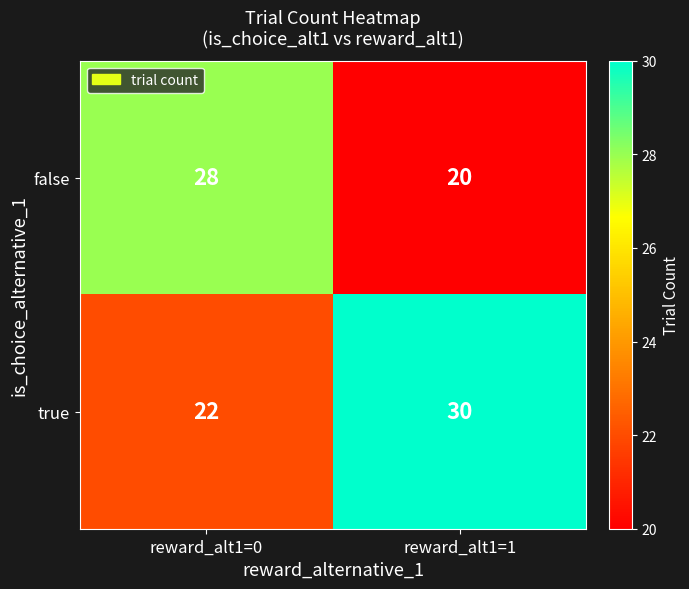

What is the minimum value for true?

22